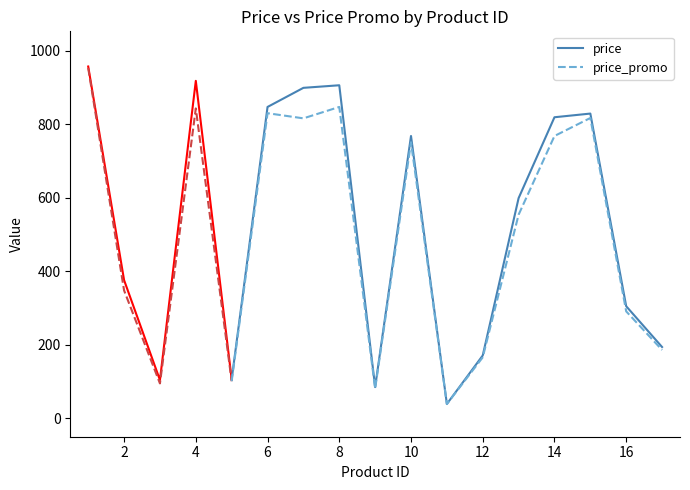

Which series has the widest spread of values?

price